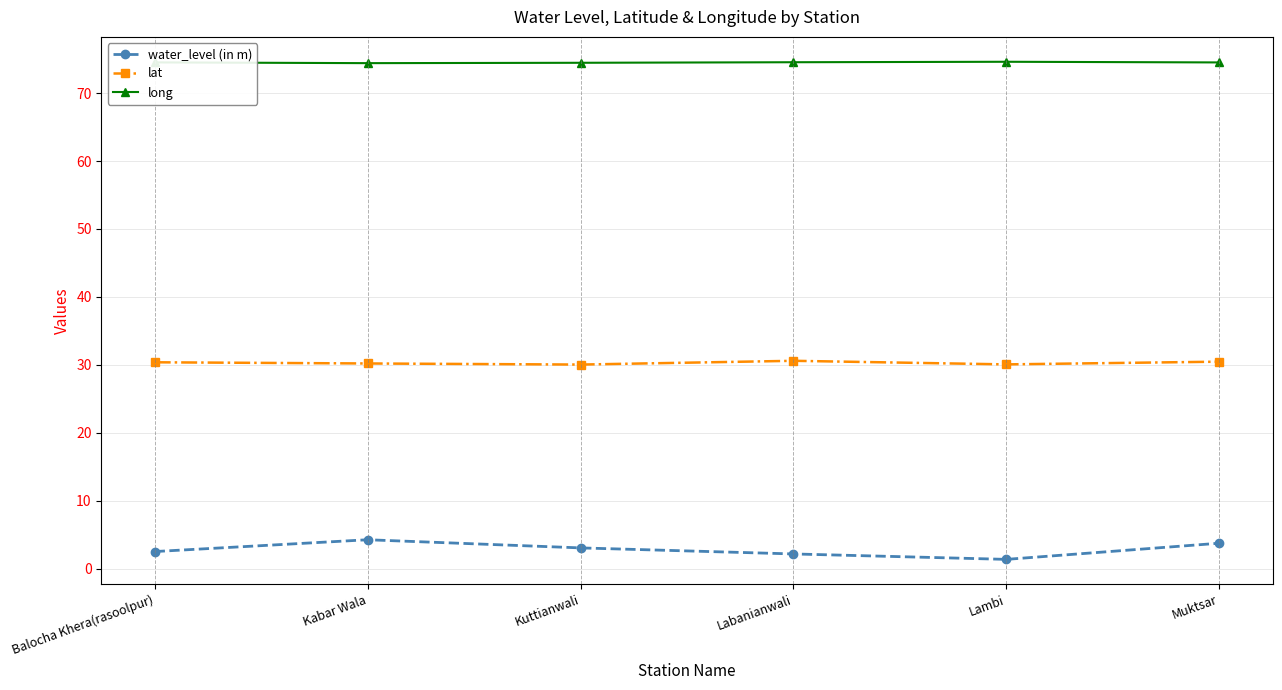

What is the sum of all lat values?

181.7